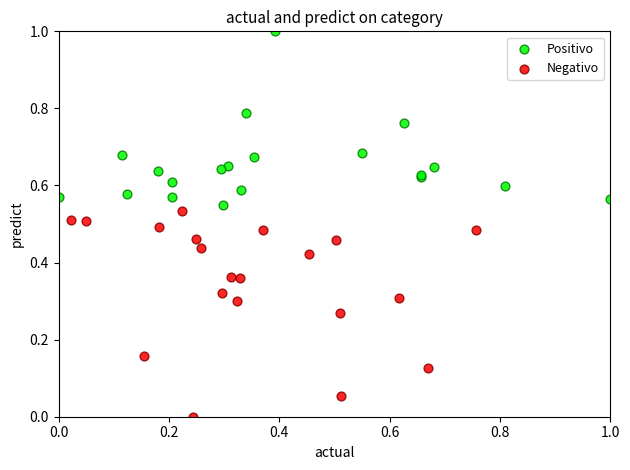

Which series contains the highest Y value?

Positivo